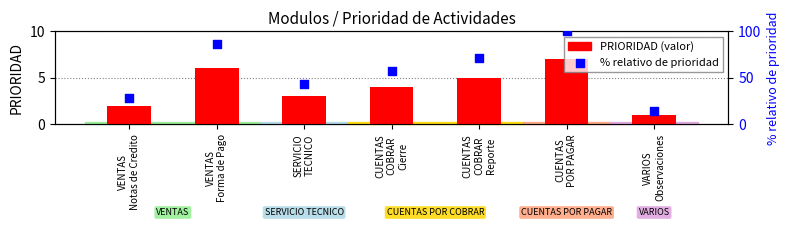

What are all the series names shown in the legend?

PRIORIDAD, % relativo de prioridad